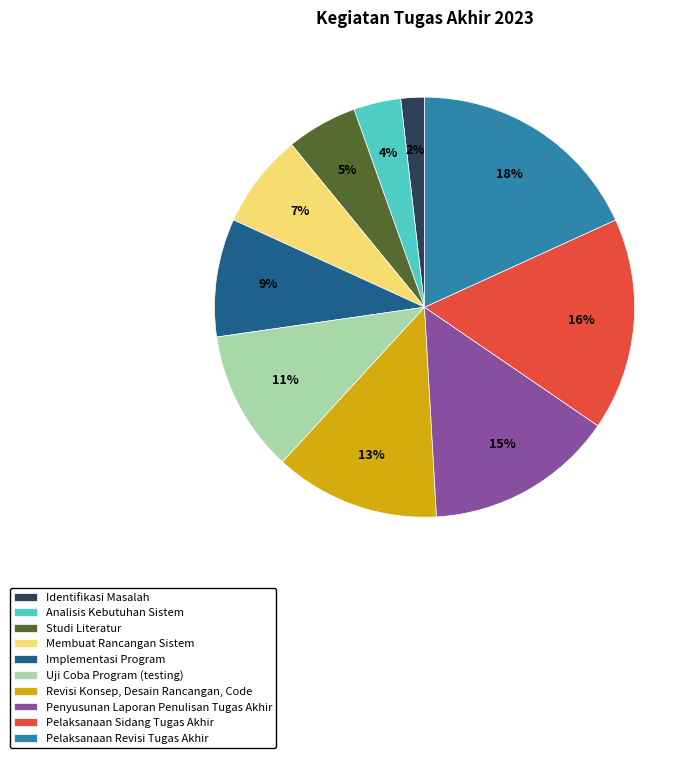

True or false: Pelaksanaan Sidang Tugas Akhir accounts for 29% of the total.

False